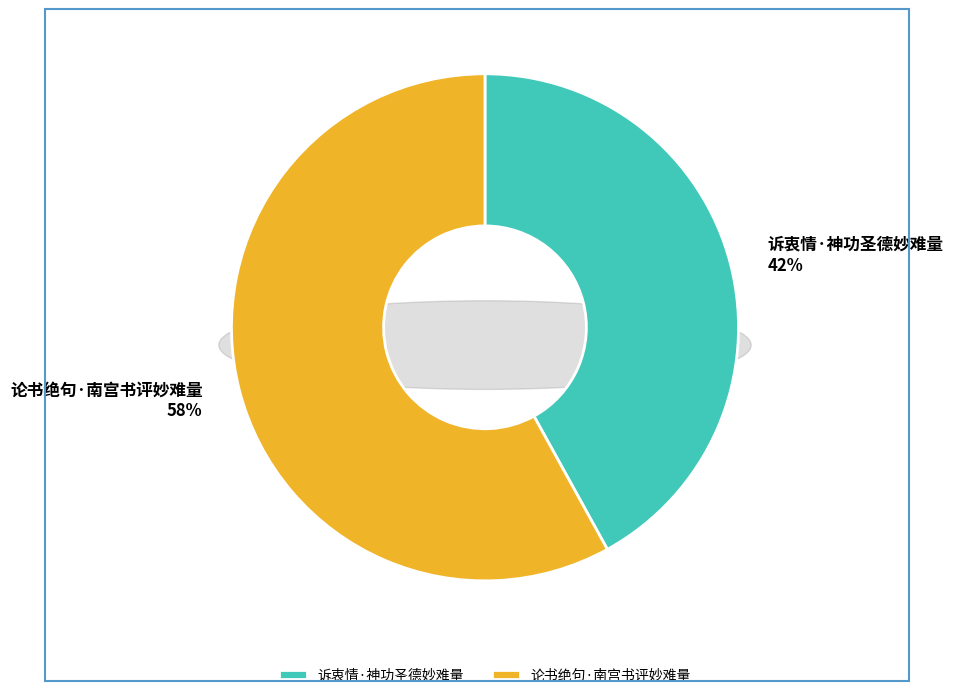

What is the total percentage of 诉衷情·神功圣德妙难量 and 论书绝句·南宫书评妙难量?

100.0%